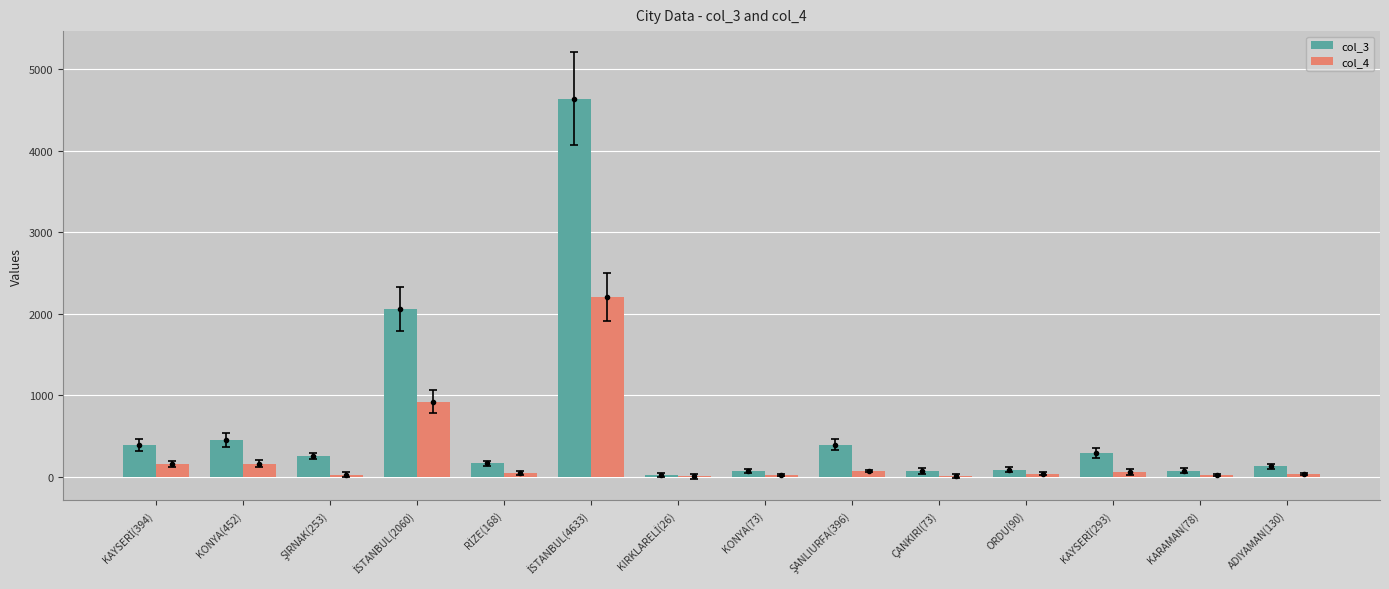

Which series has the largest total across all categories?

col_3